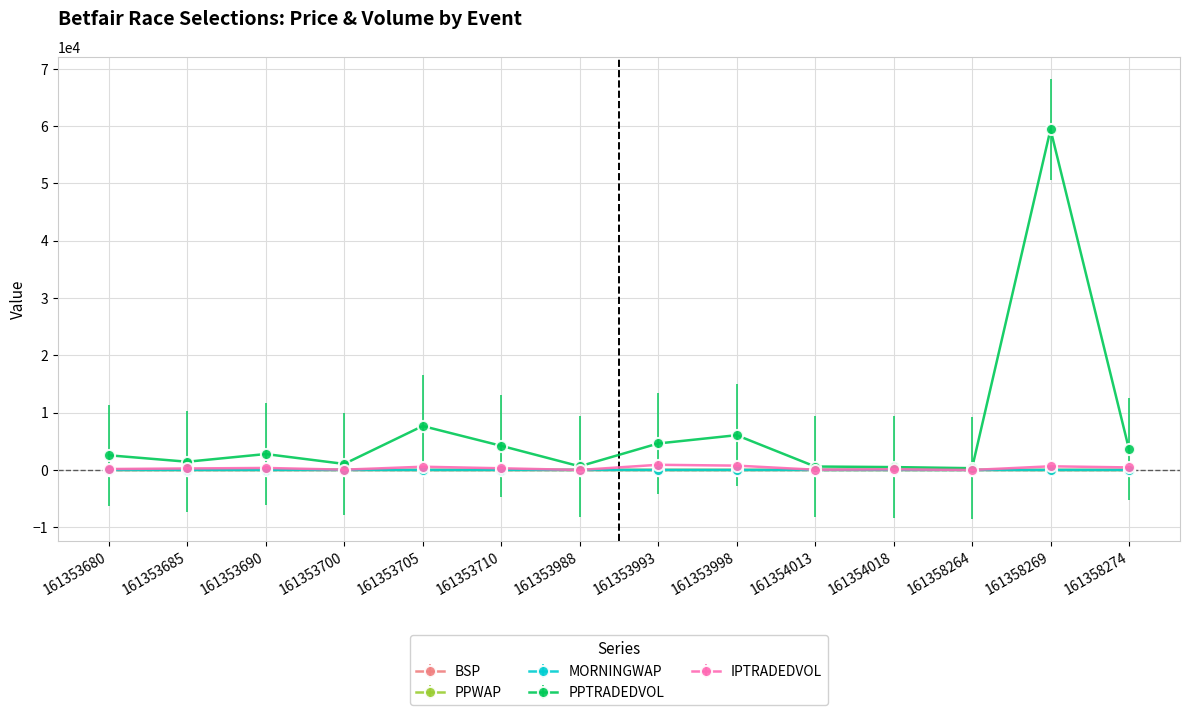

The PPWAP series shows 2.1 at 161353710. True or false?

True